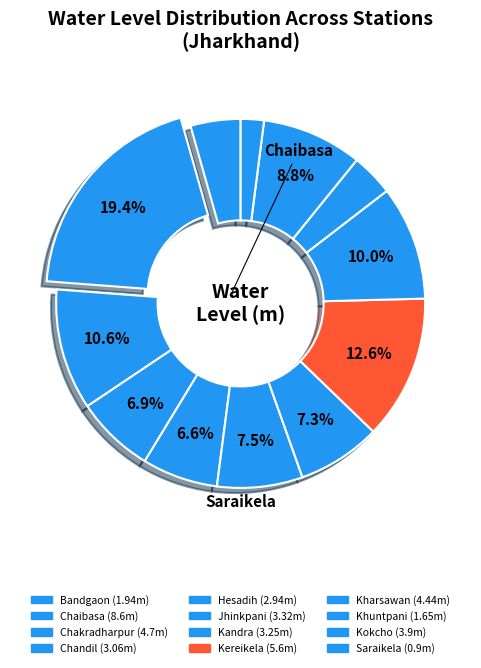

Rank the categories by value from highest to lowest.

Chaibasa, Kereikela, Chakradharpur, Kharsawan, Kokcho, Jhinkpani, Kandra, Chandil, Hesadih, Bandgaon, Khuntpani, Saraikela